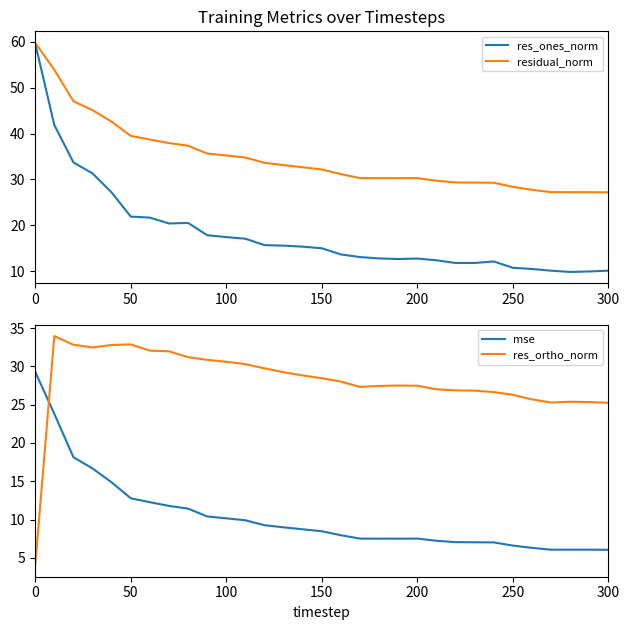

True or false: res_ortho_norm has a value of 4.0 at 0.

True